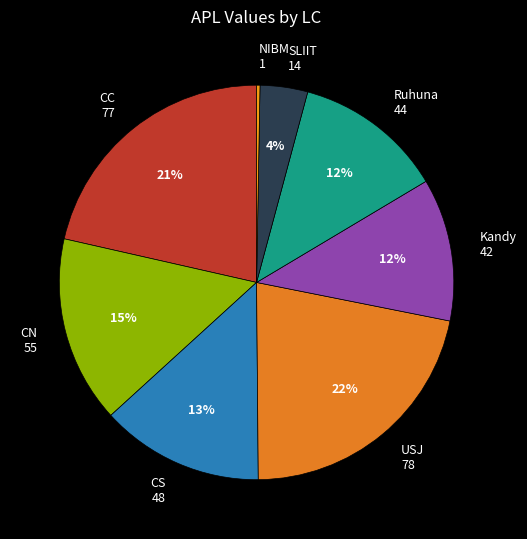

To the nearest percent, what is the average slice percentage?

12%